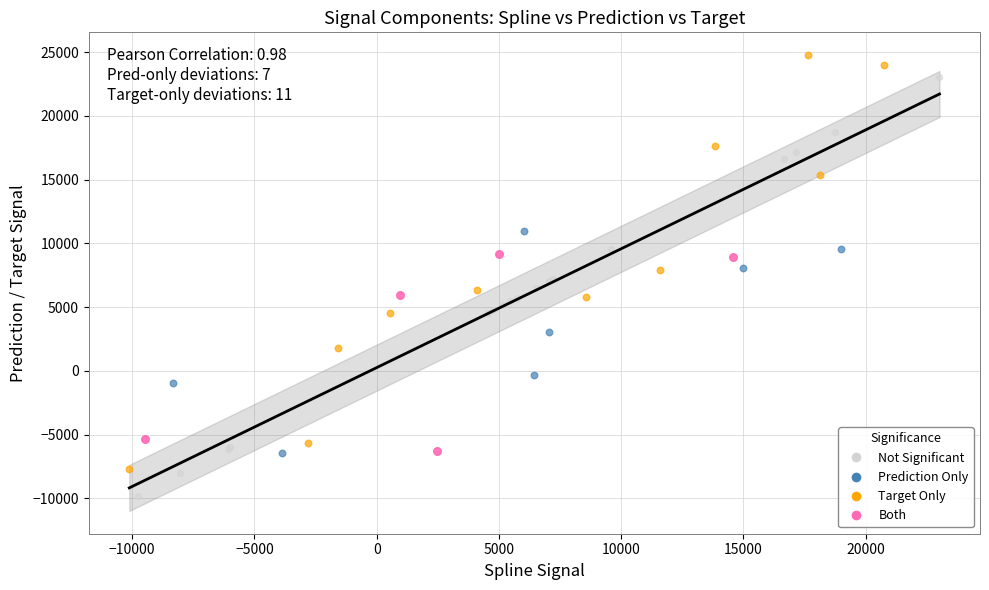

Which series reaches the maximum Y coordinate?

Target Only